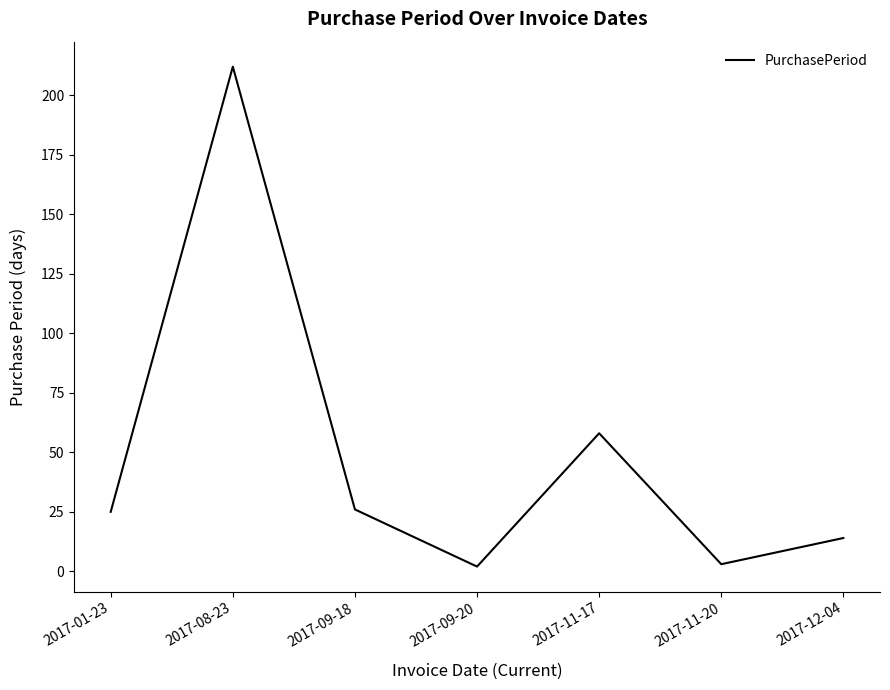

Between 2017-12-04 and 2017-11-17, which is larger?

2017-11-17